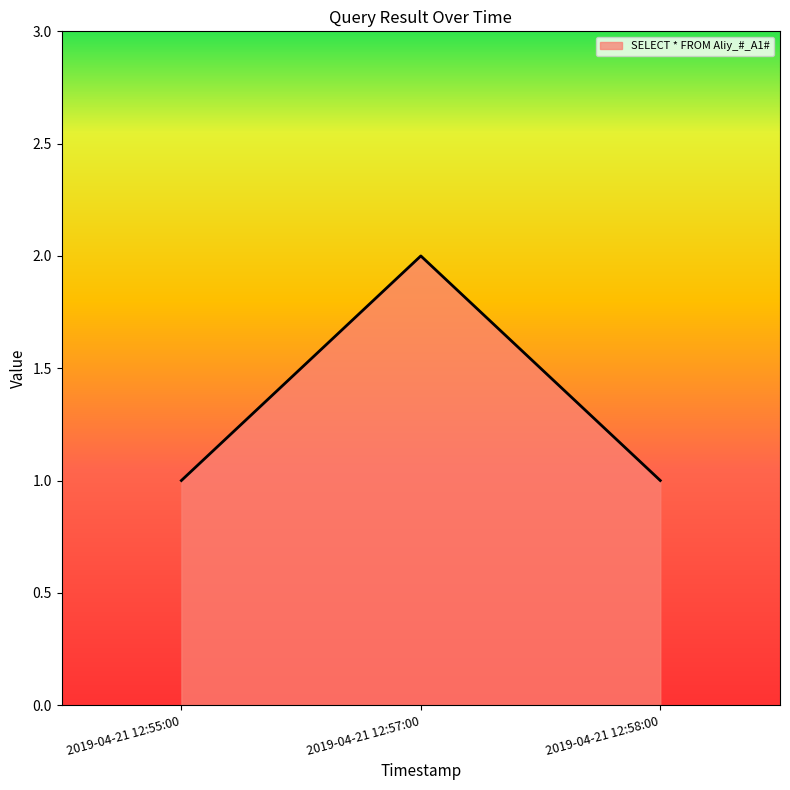

Which has a higher value, 2019-04-21 12:55:00 or 2019-04-21 12:57:00?

2019-04-21 12:57:00